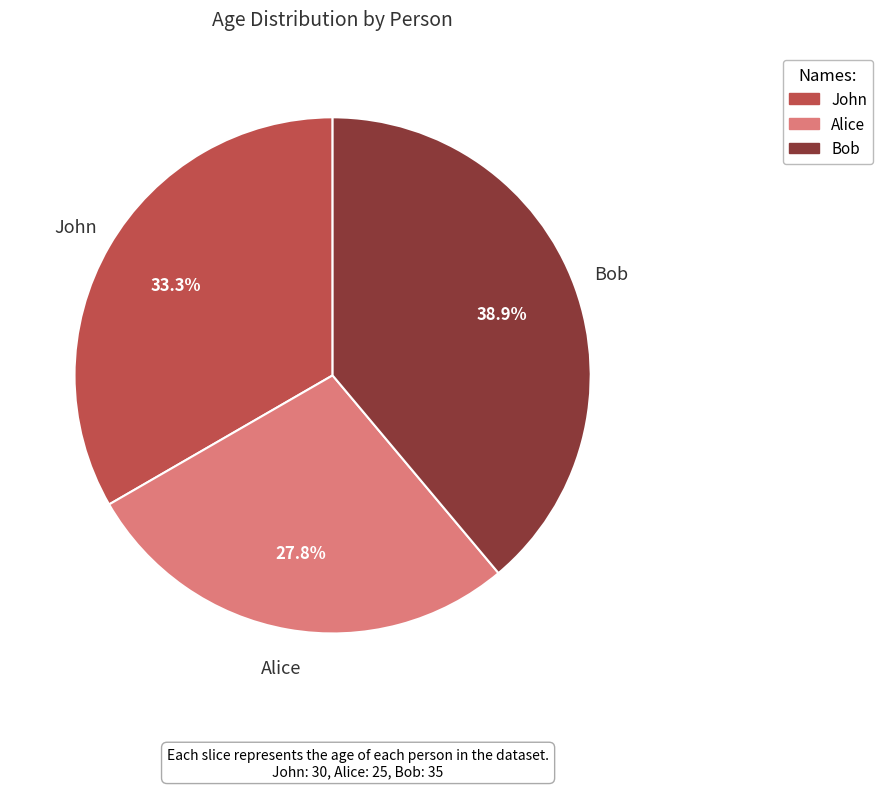

Between John and Alice, which is larger?

John